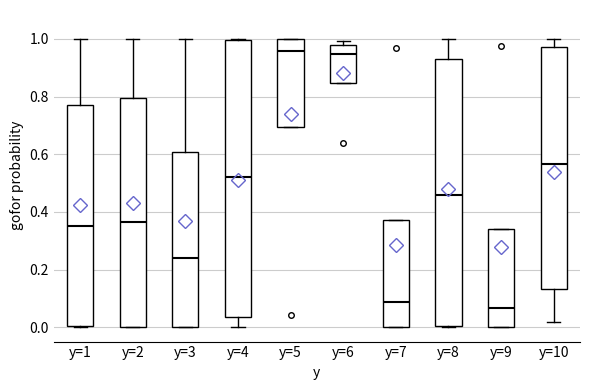

Which box's median line is the lowest?

y=9